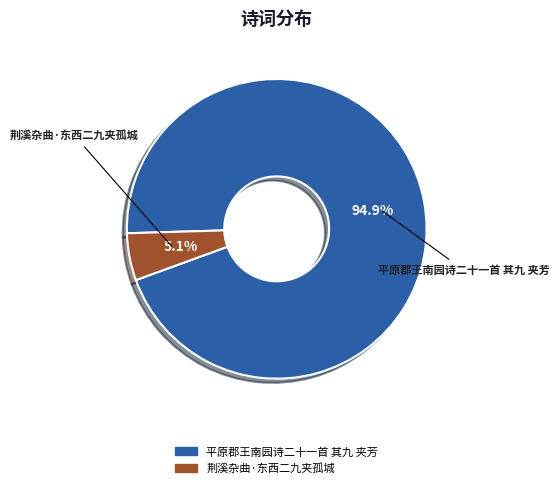

Count the number of slices in the pie.

2